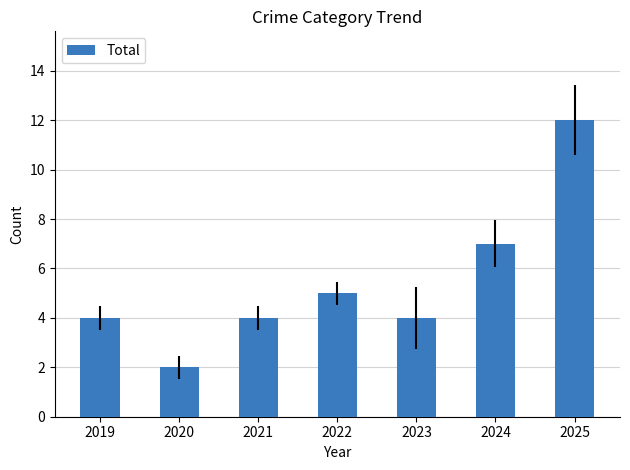

Approximately how many times larger is the value at 2023 compared to 2025?

0.3